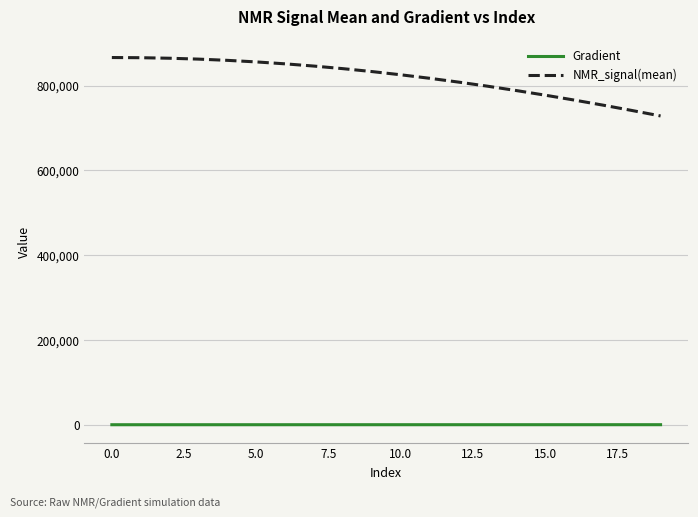

At how many categories does at least one series exceed 80880?

20